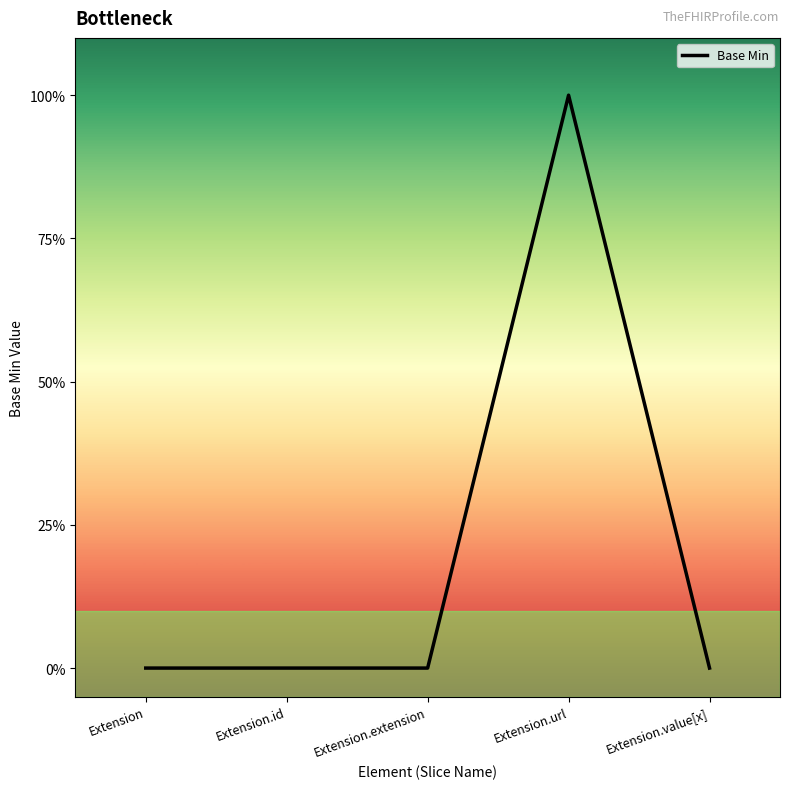

What is the sum of the values at Extension and Extension.url?

1